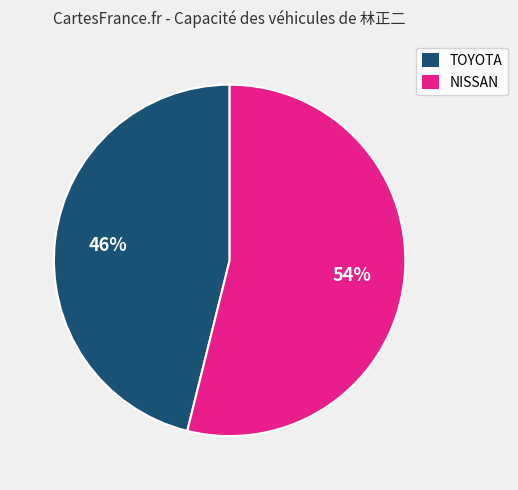

To the nearest percent, what is the average slice percentage?

50%